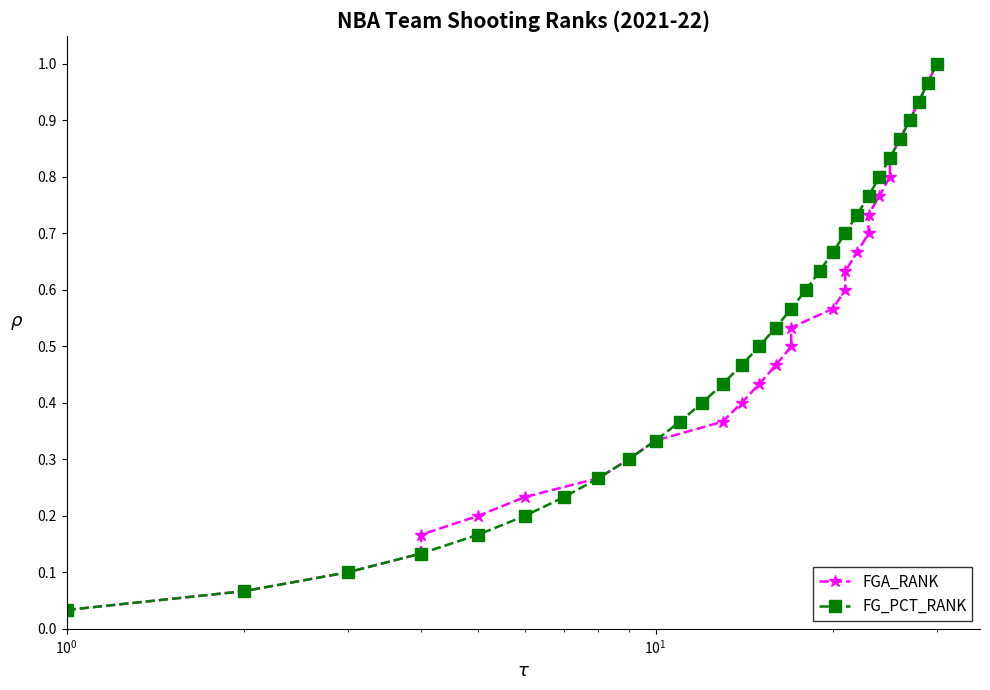

True or false: FG_PCT_RANK has more than 2 points higher than both neighbors.

False